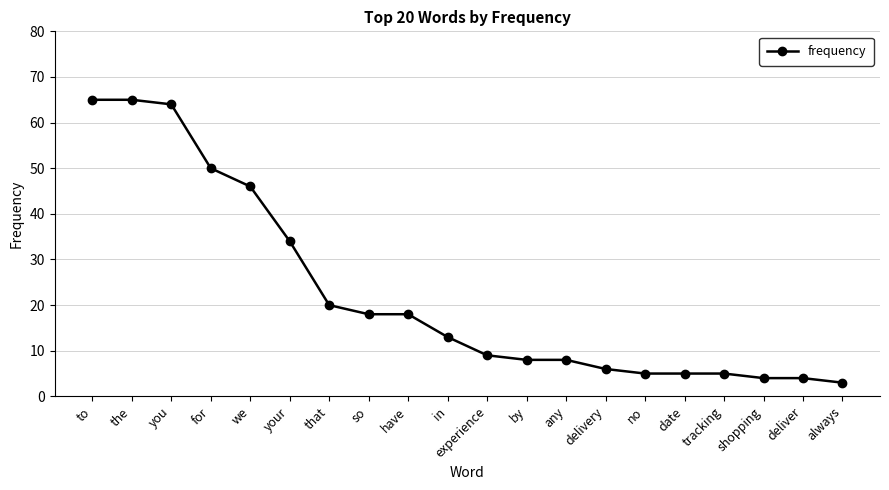

Where does the data first go above 13?

to